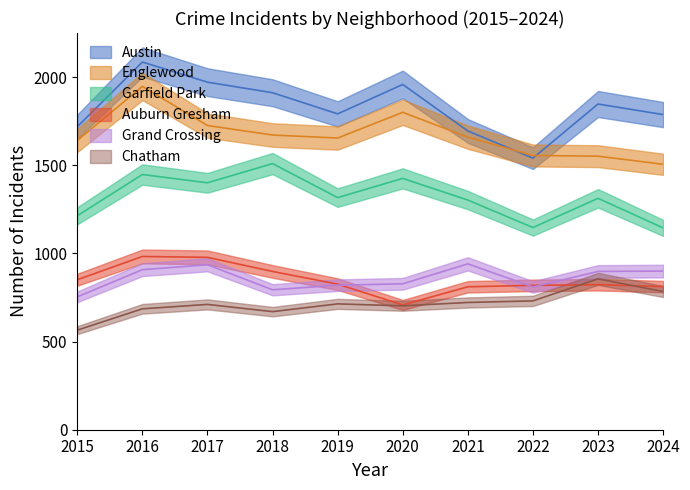

Is the value of Auburn Gresham at 2023 greater than the value of Grand Crossing at 2024?

No